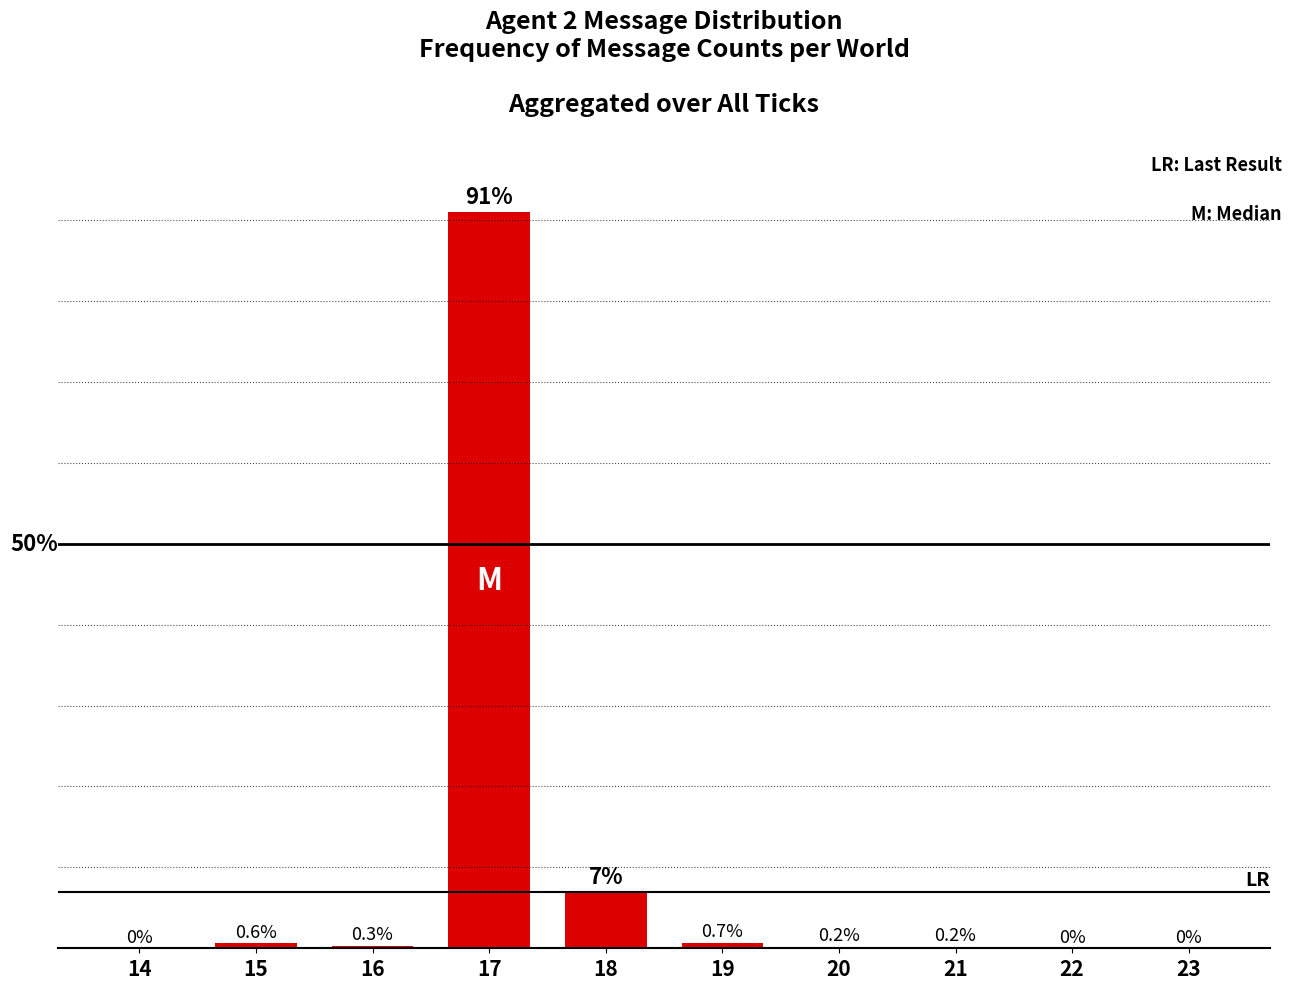

What value does the data have at 21?

0.2